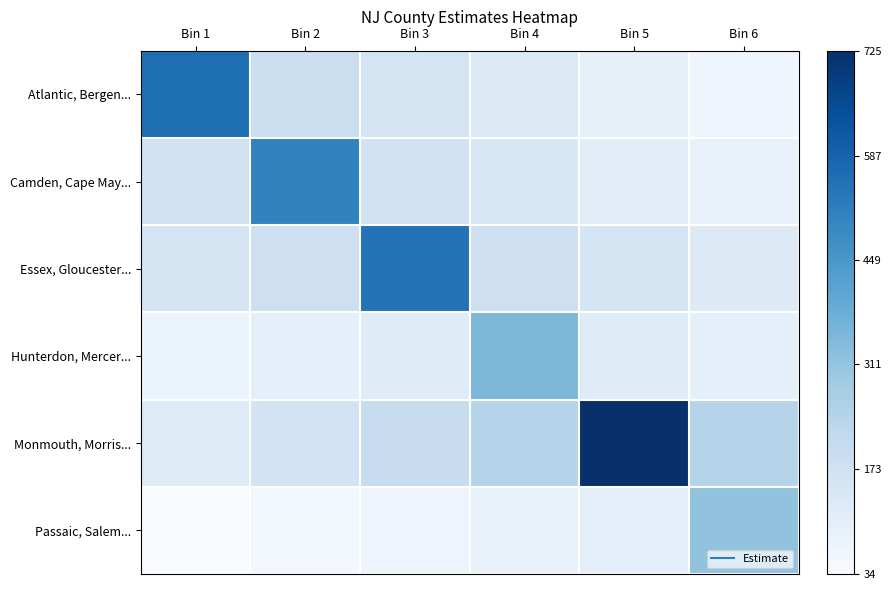

Which series has the widest spread of values?

Monmouth, Morris...